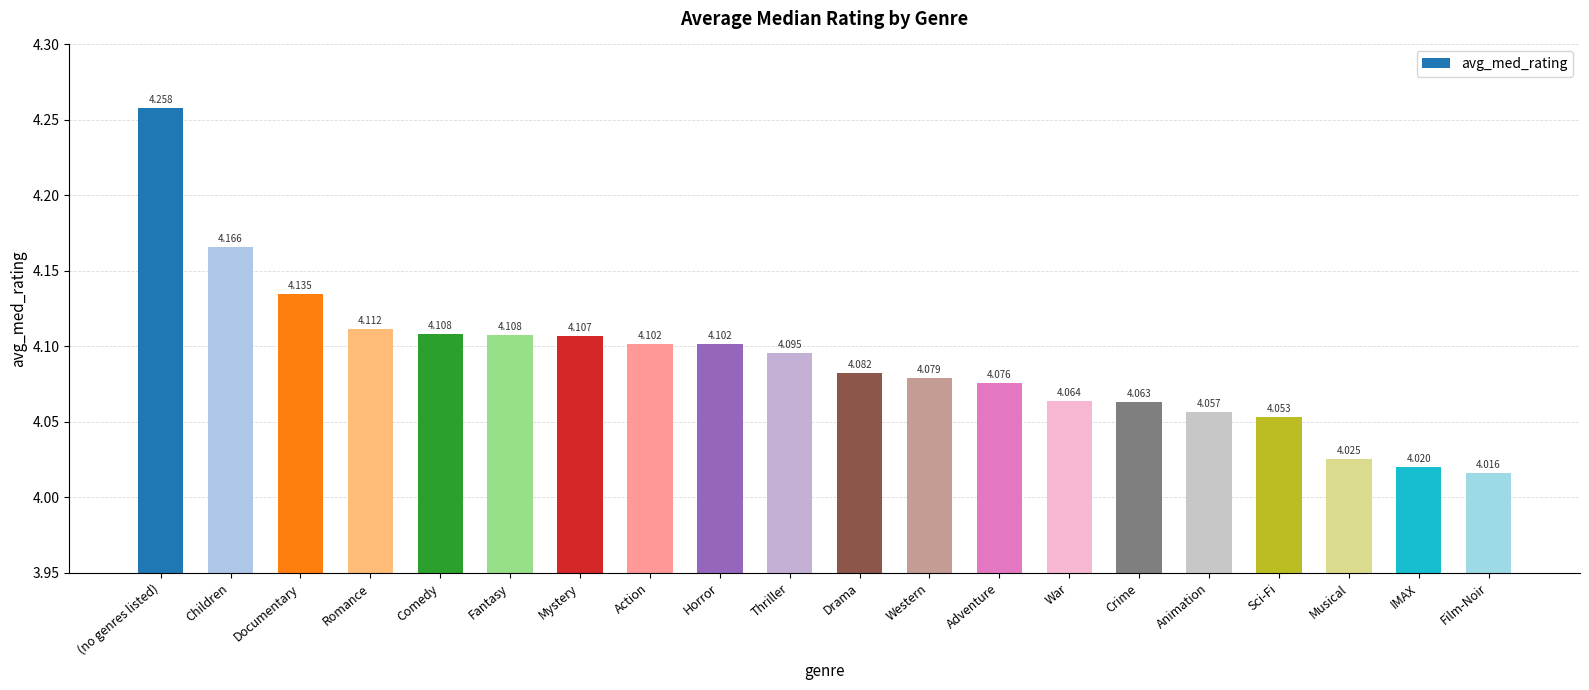

Which has a higher value, Crime or Action?

Action